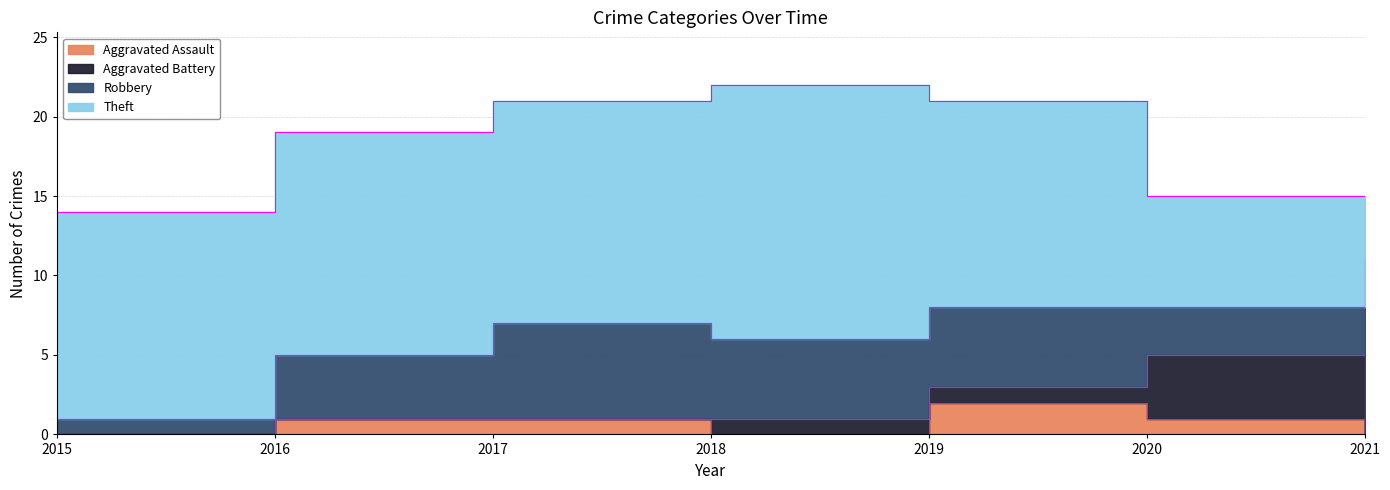

What is the average value of the Theft series?

12